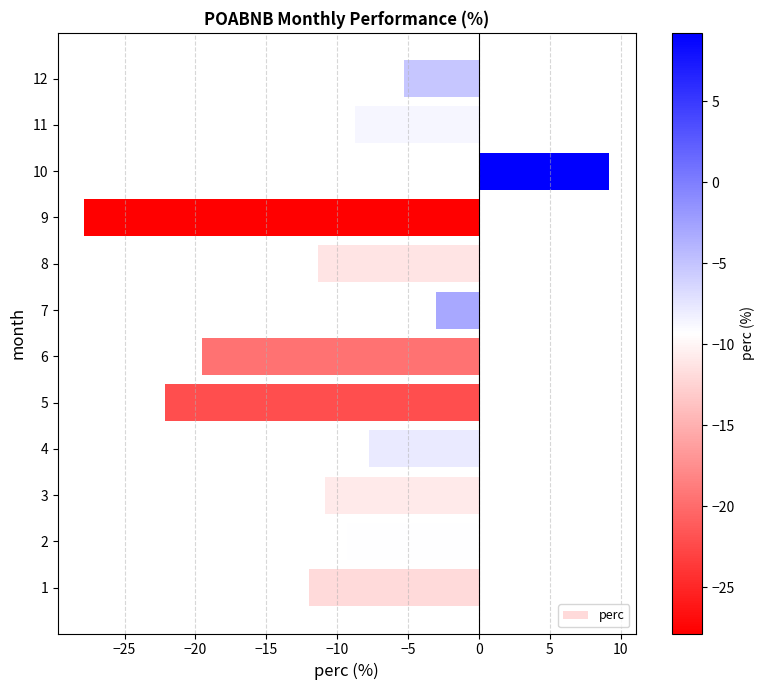

What is the difference between the maximum and minimum values?

37.1